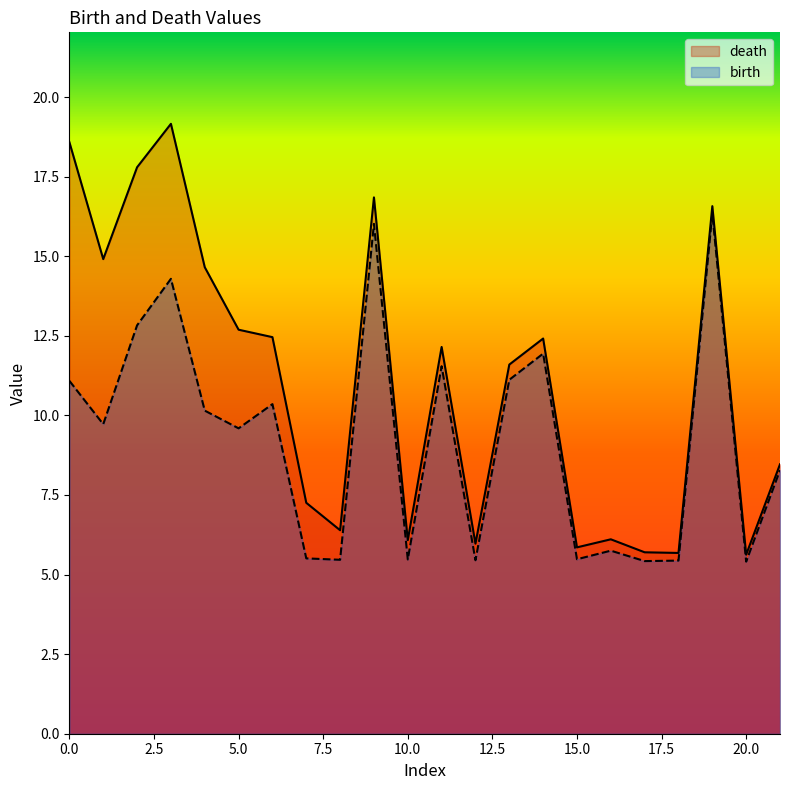

Rank the series by their maximum value, from highest to lowest.

death, birth